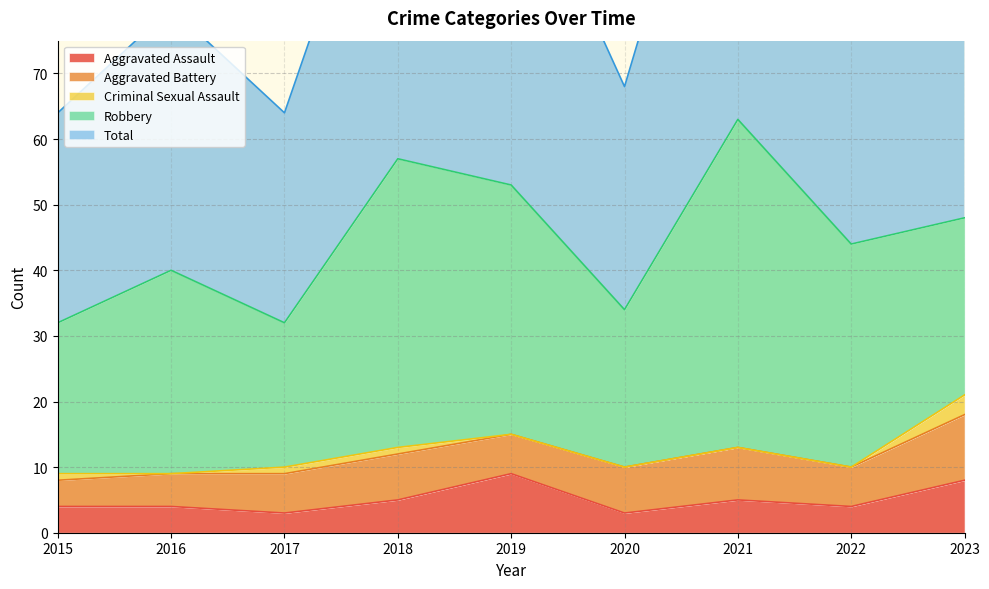

List the labels in order of Aggravated Assault value, largest first.

2019, 2023, 2018, 2021, 2015, 2016, 2022, 2017, 2020